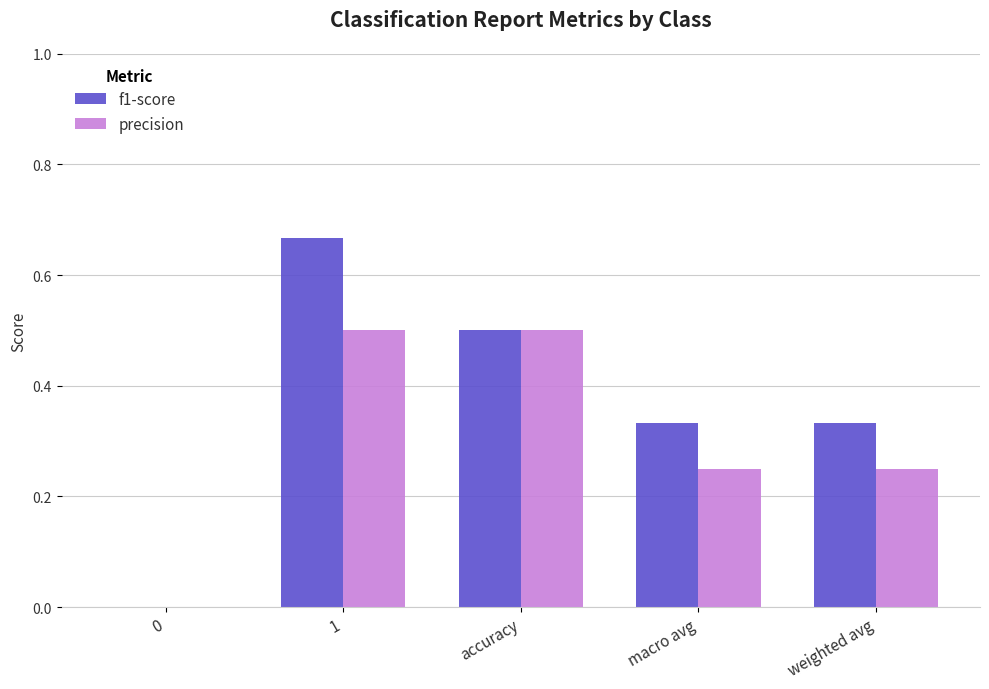

What is the sum of the precision values at macro avg and 1?

0.8